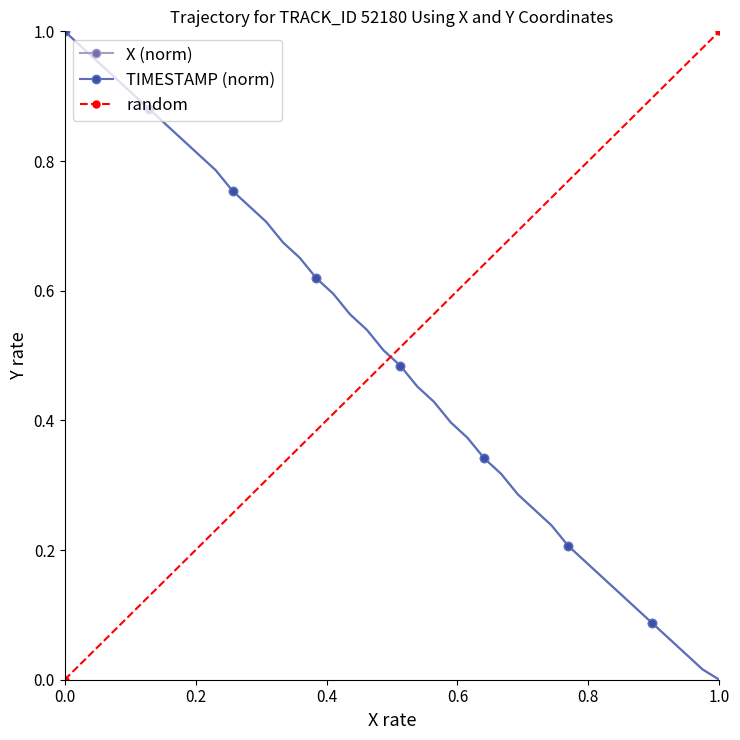

True or false: X and Y intersect in this chart.

False